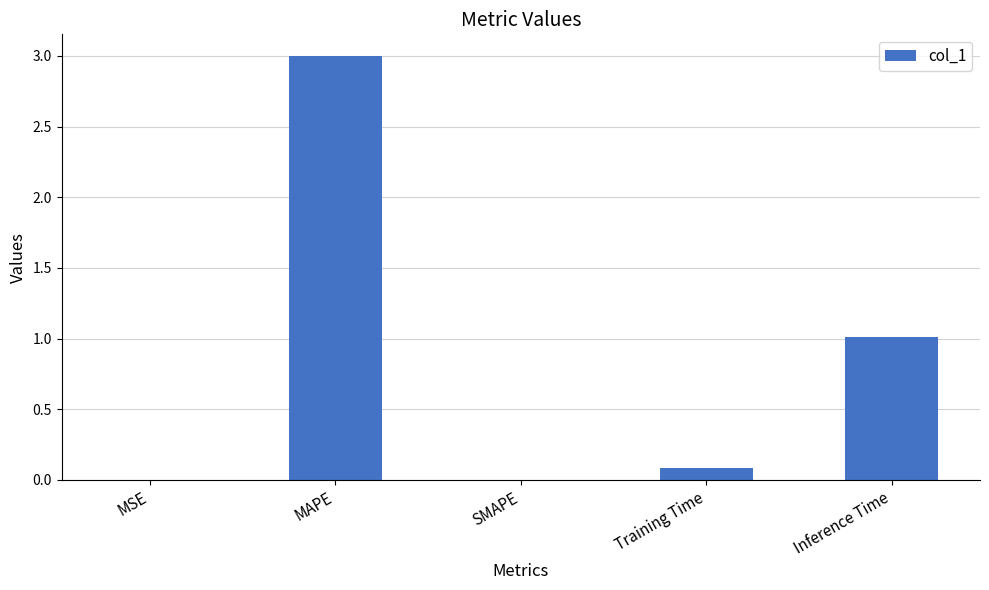

What is the greatest value displayed?

3.0